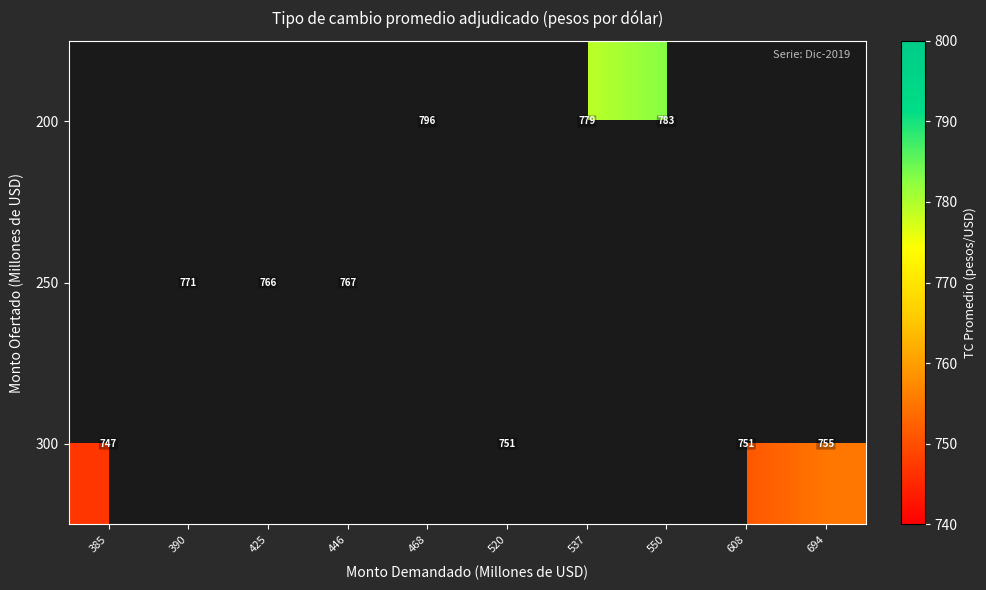

True or false: 250 has a value of 771 at 390.

True